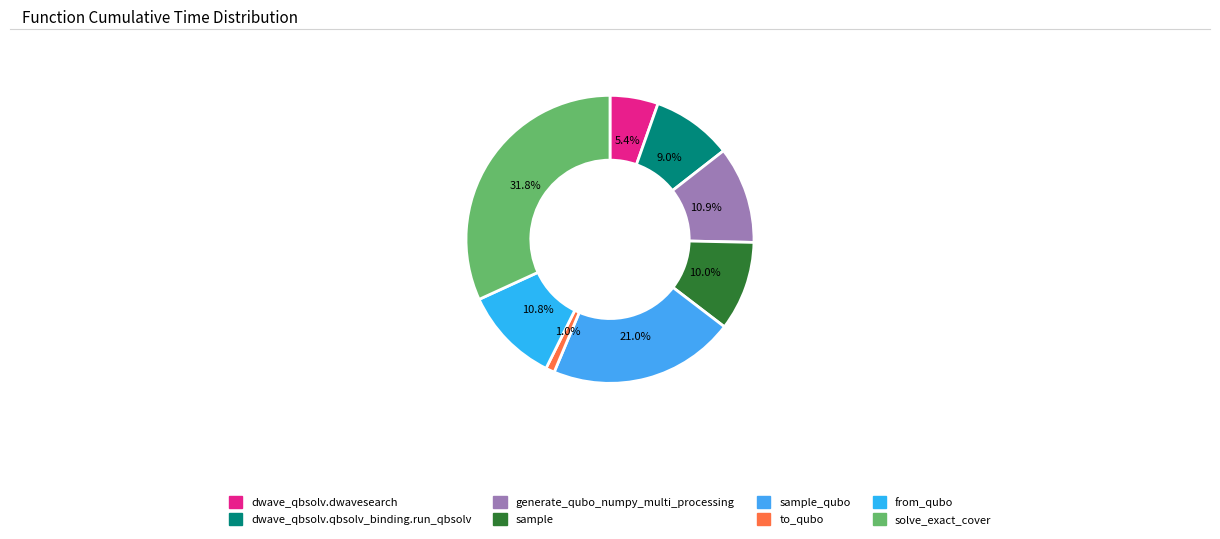

The sample slice represents 10% of the pie. True or false?

True